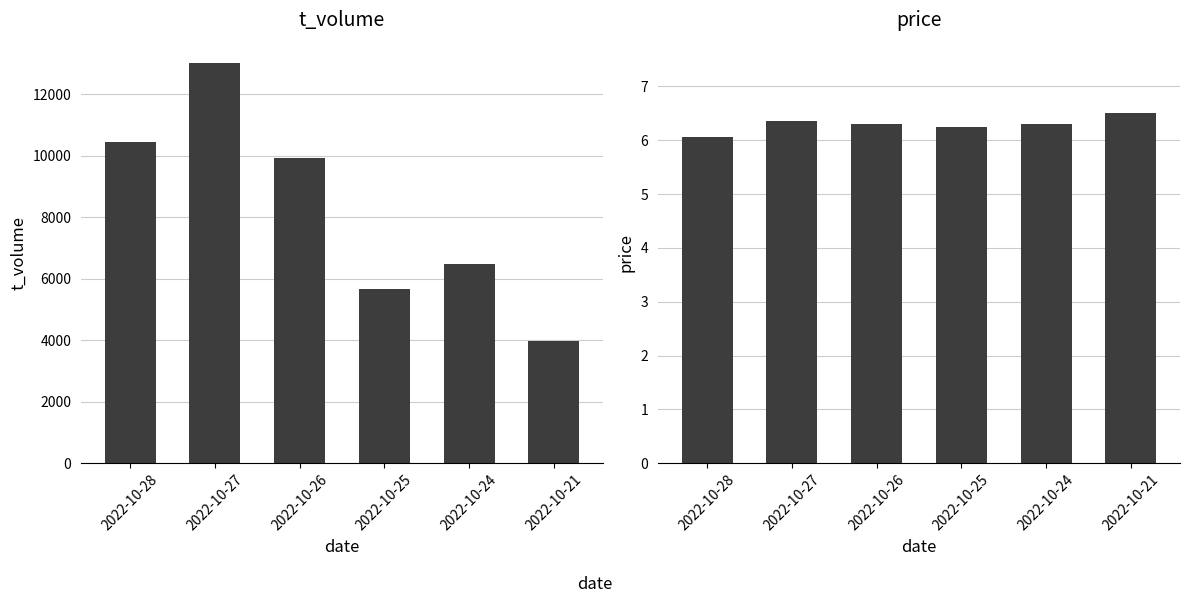

What is the difference between the price values at 2022-10-21 and 2022-10-24?

0.2